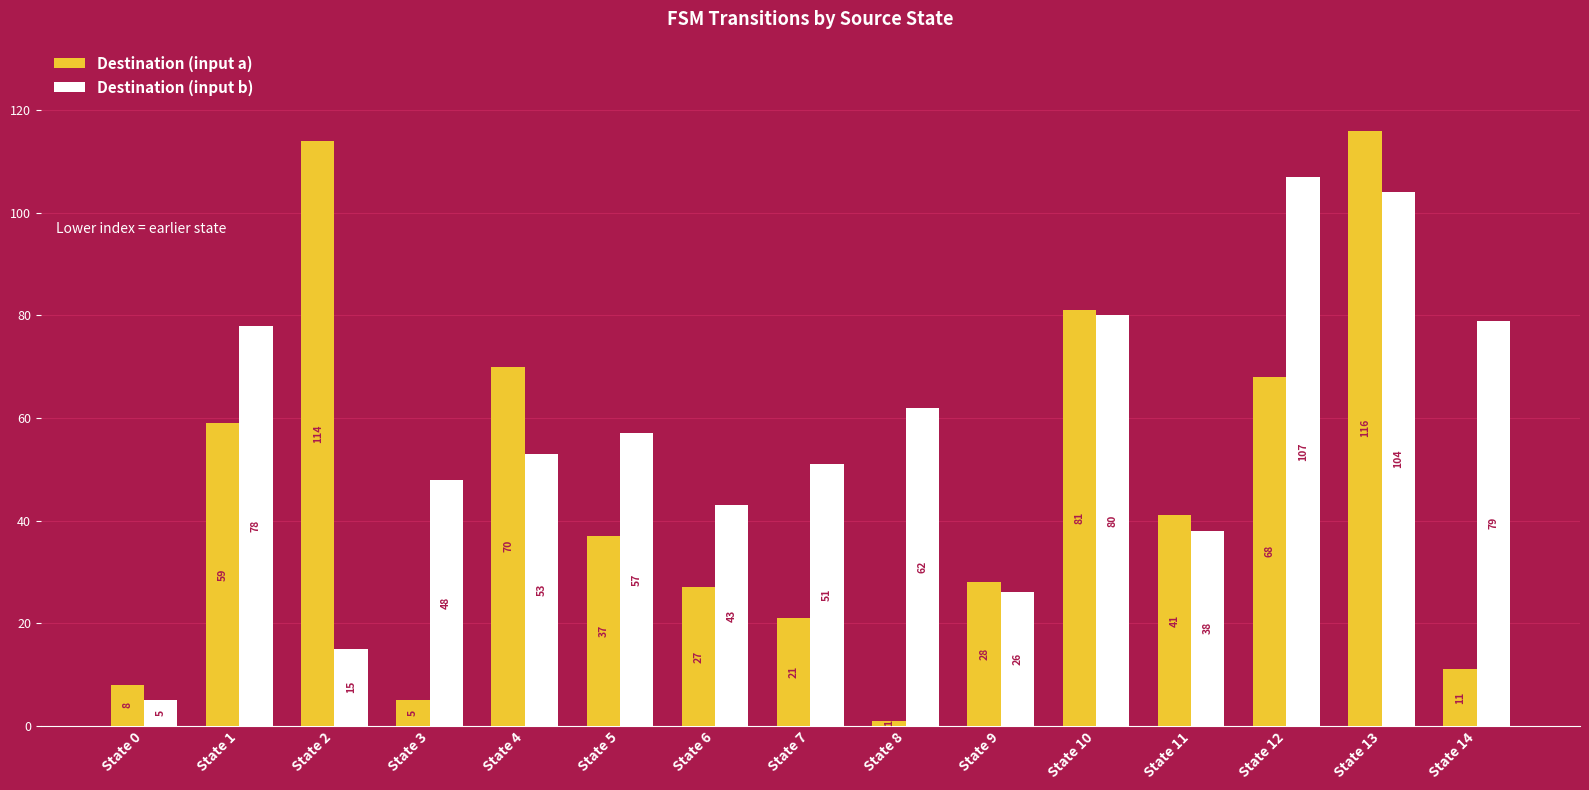

Rank the series at State 13 from highest to lowest value.

Destination (input a), Destination (input b)